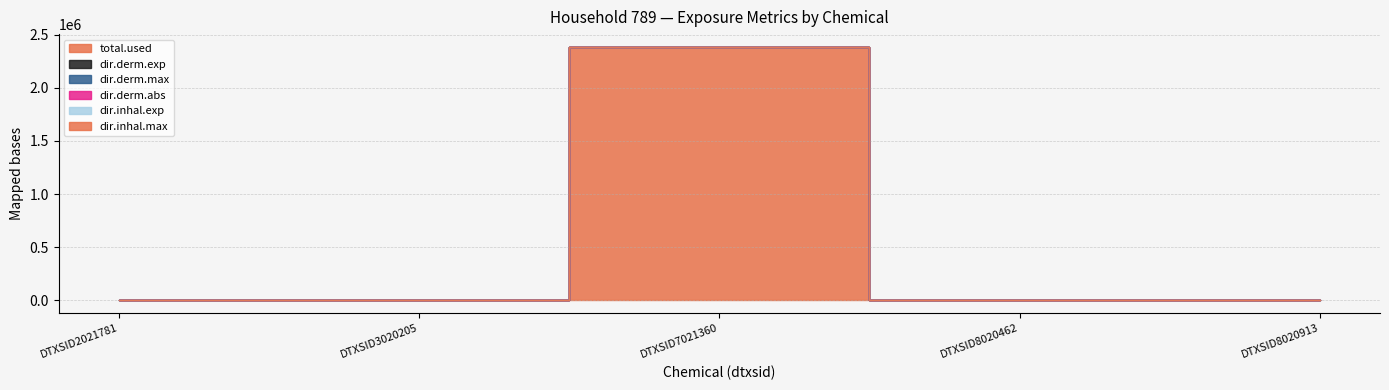

At which label does dir.derm.max reach its peak?

DTXSID7021360